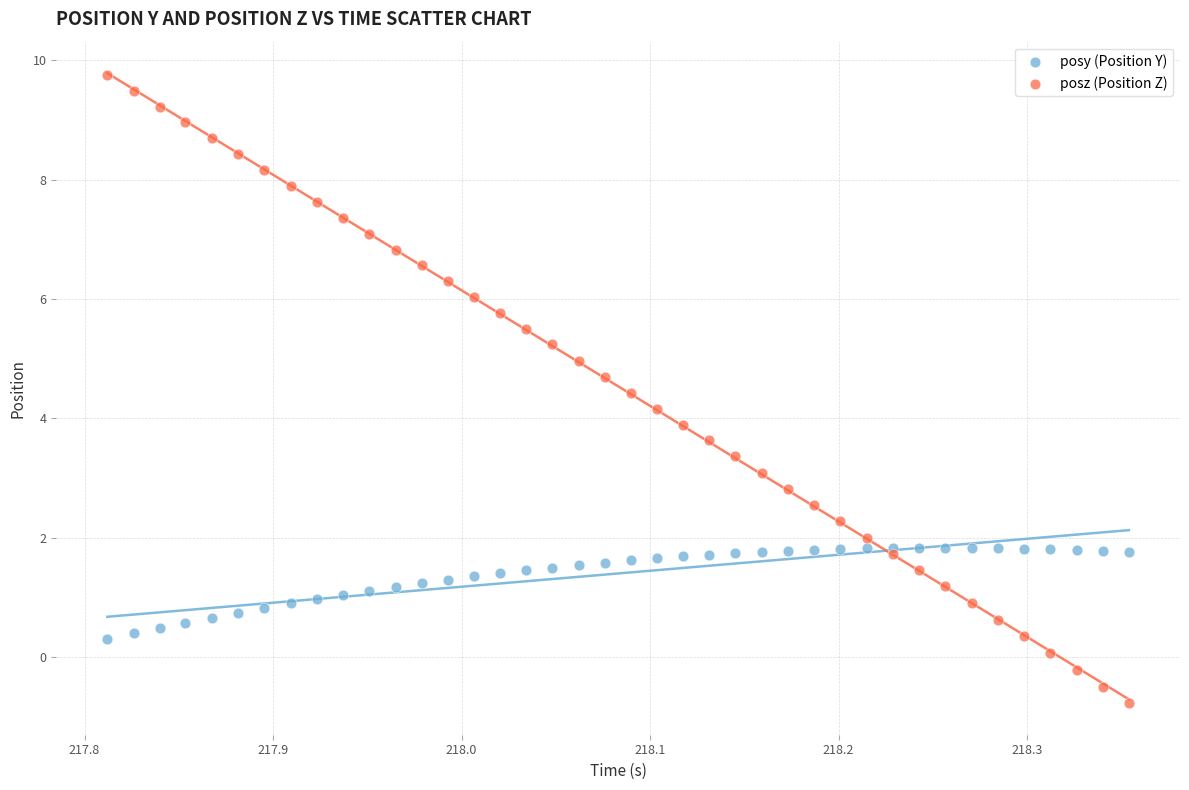

Which series contains the lowest Y value?

posz (Position Z)